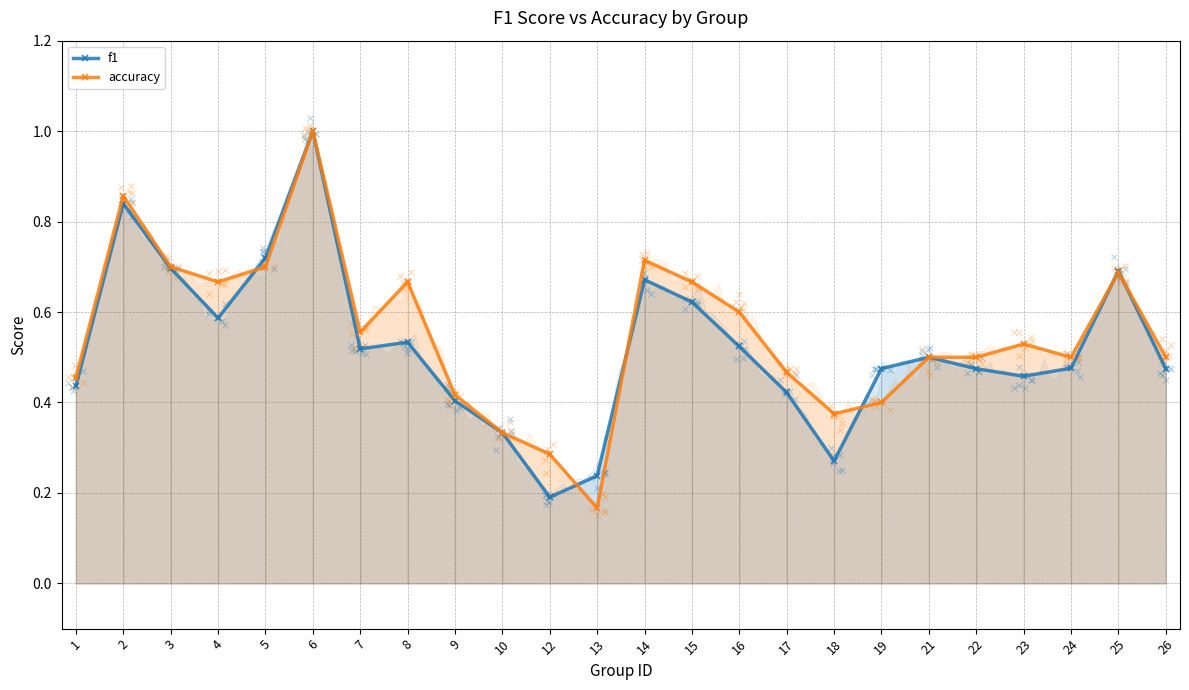

What is the difference between the accuracy values at 4 and 23?

0.1